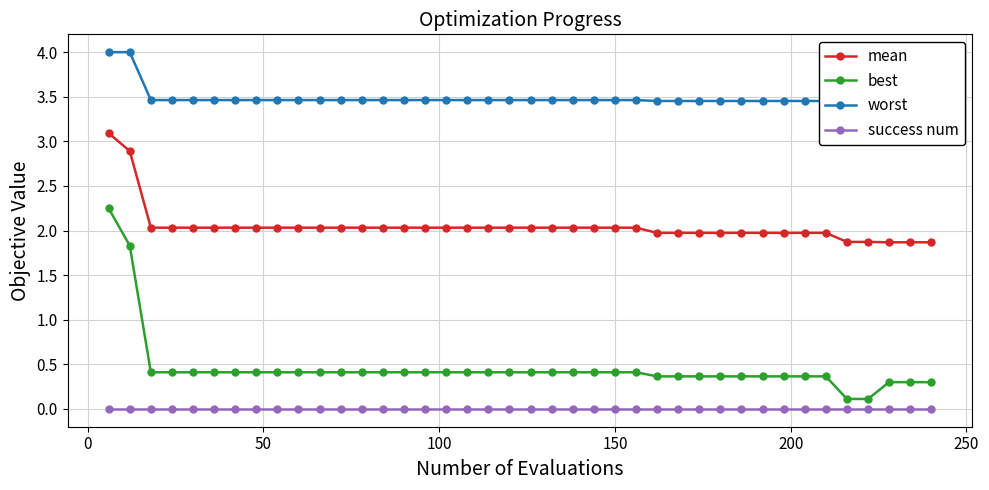

True or false: success num and mean intersect in this chart.

False